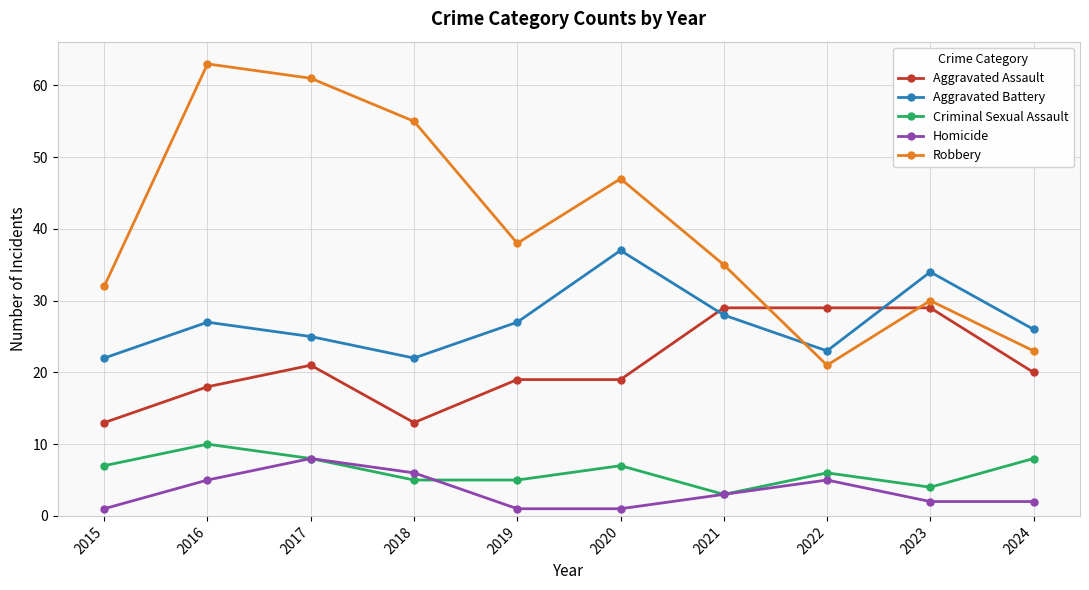

Which series has the largest range (max minus min)?

Robbery